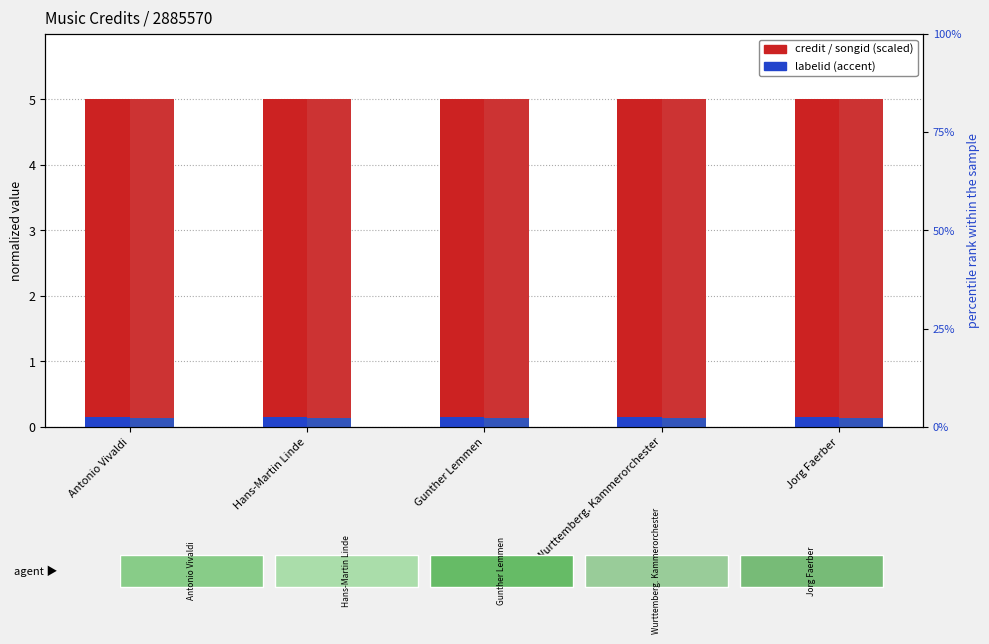

Which series has the largest range (max minus min)?

credit